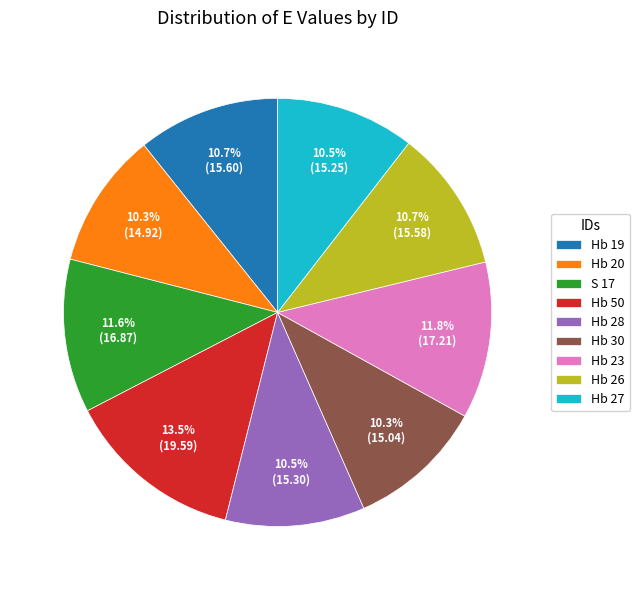

How many slices are in this pie chart?

9